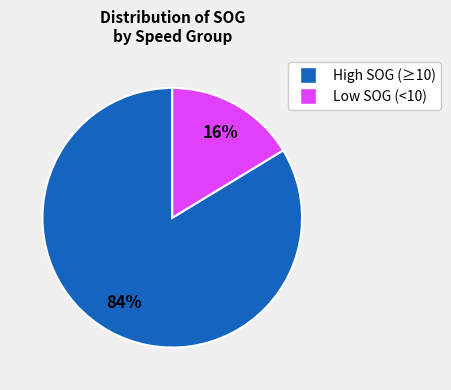

How many slices are in this pie chart?

2